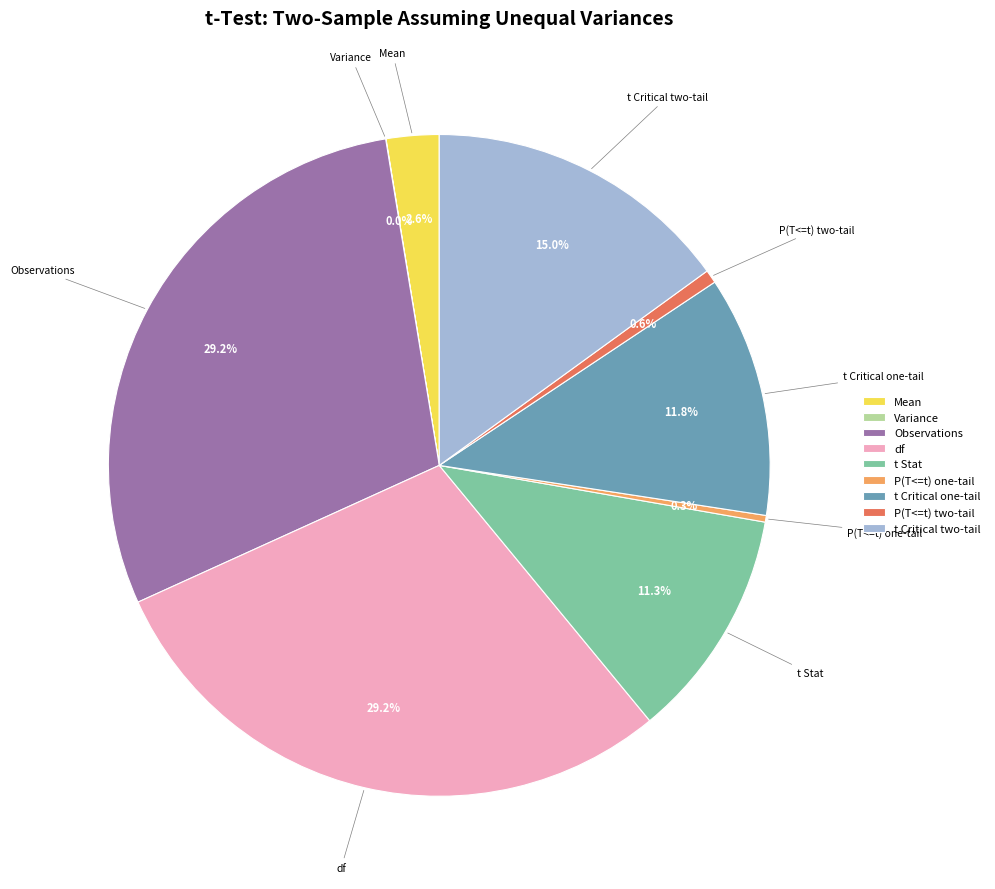

Between t Critical two-tail and P(T<=t) two-tail, which is larger?

t Critical two-tail